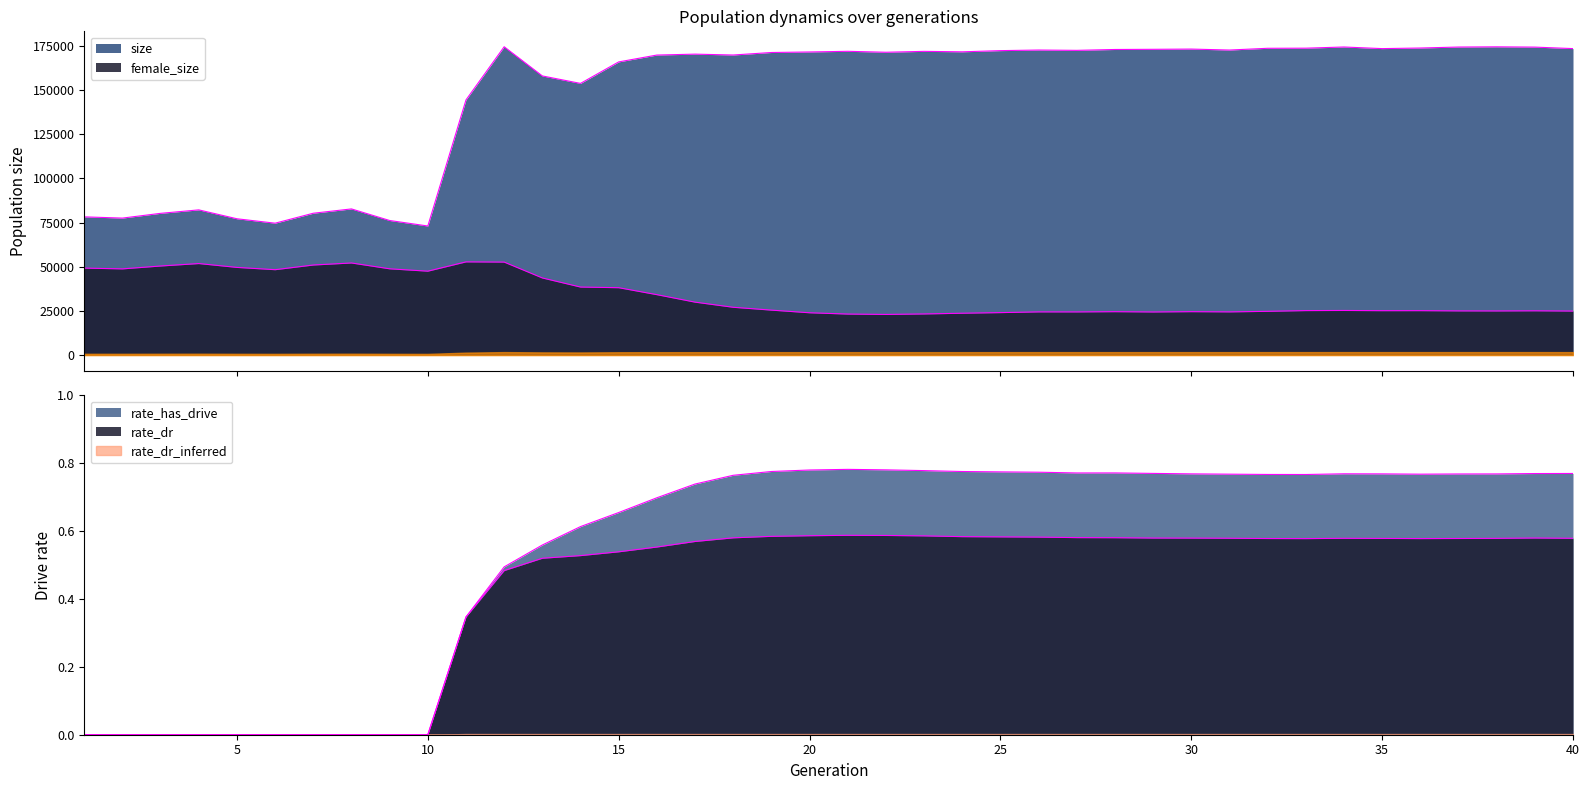

Which category has the highest value in the size series?

12